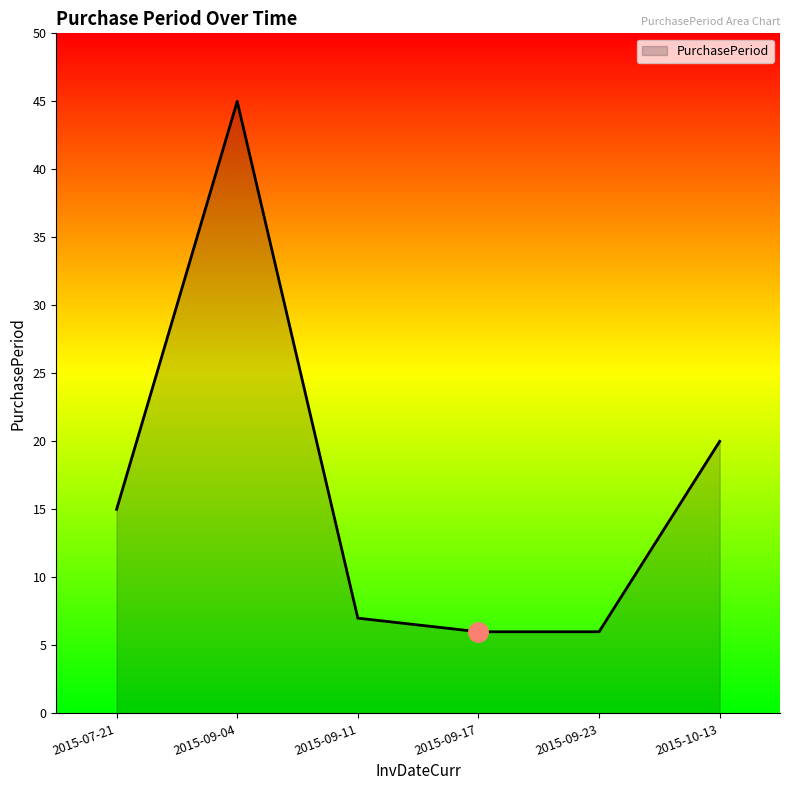

Reading left to right, transcribe all the data shown in this chart.

2015-07-21=15	2015-09-04=45	2015-09-11=7	2015-09-17=6	2015-09-23=6	2015-10-13=20